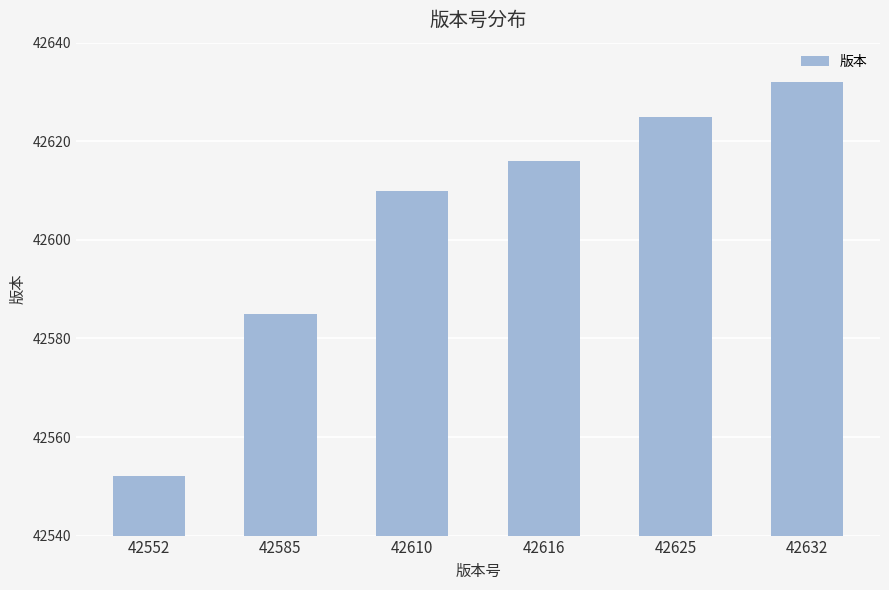

What is the average value?

42603